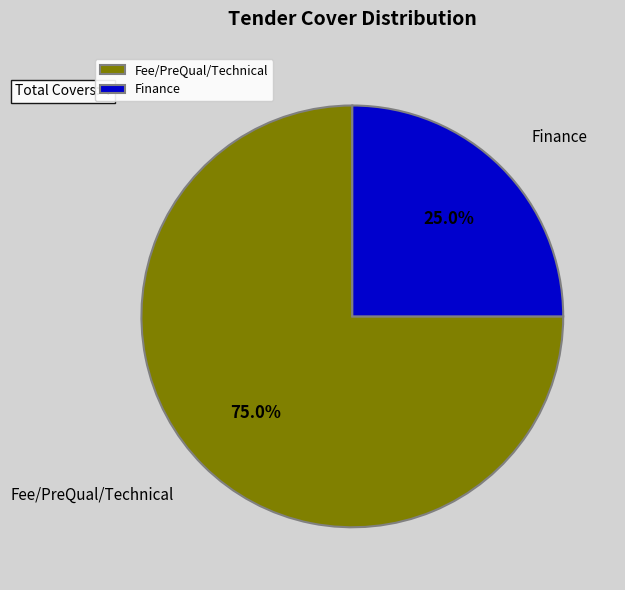

To the nearest percent, what is the difference between the largest and smallest slice percentages?

50%